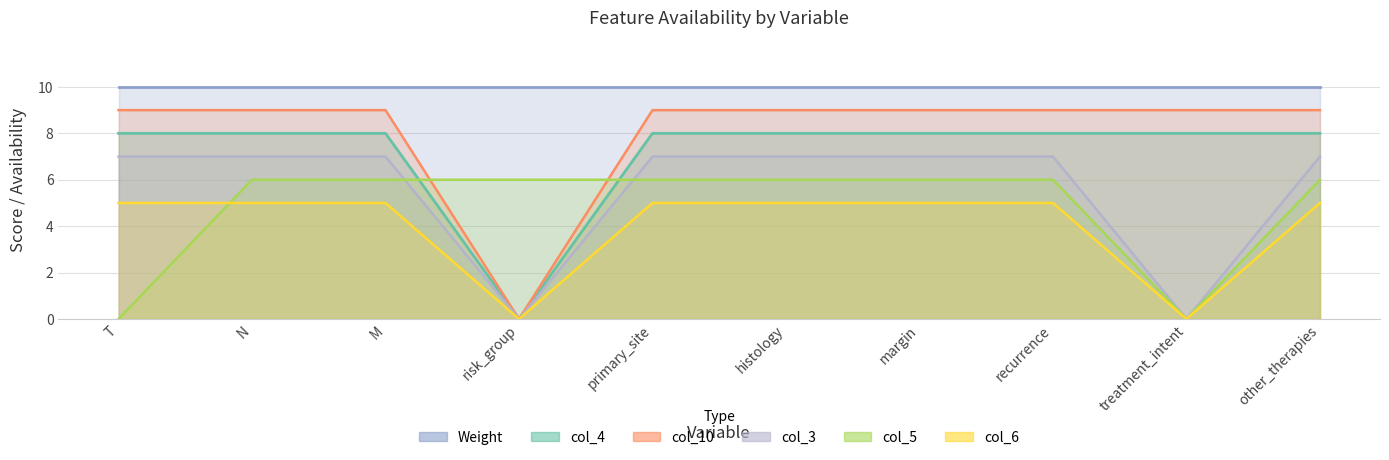

Which label corresponds to the largest value in the chart?

T